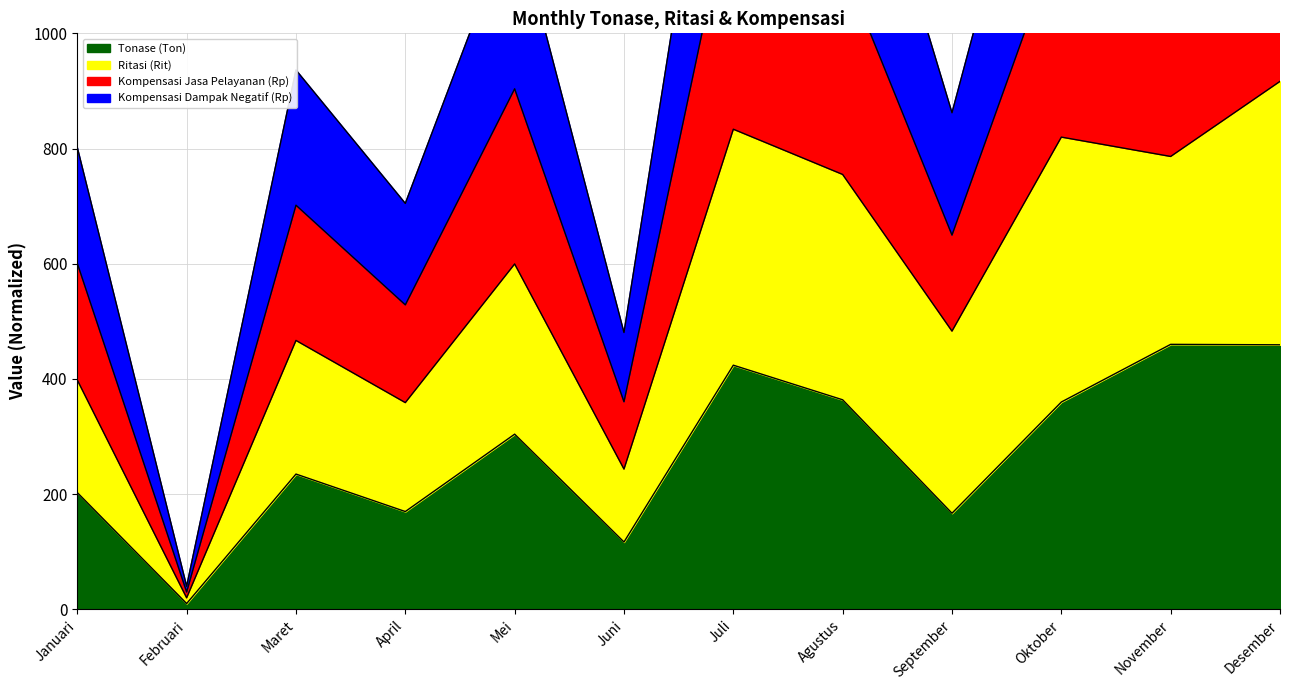

In Kompensasi Jasa Pelayanan (Rp), how many points are higher than both neighbors (excluding endpoints)?

3